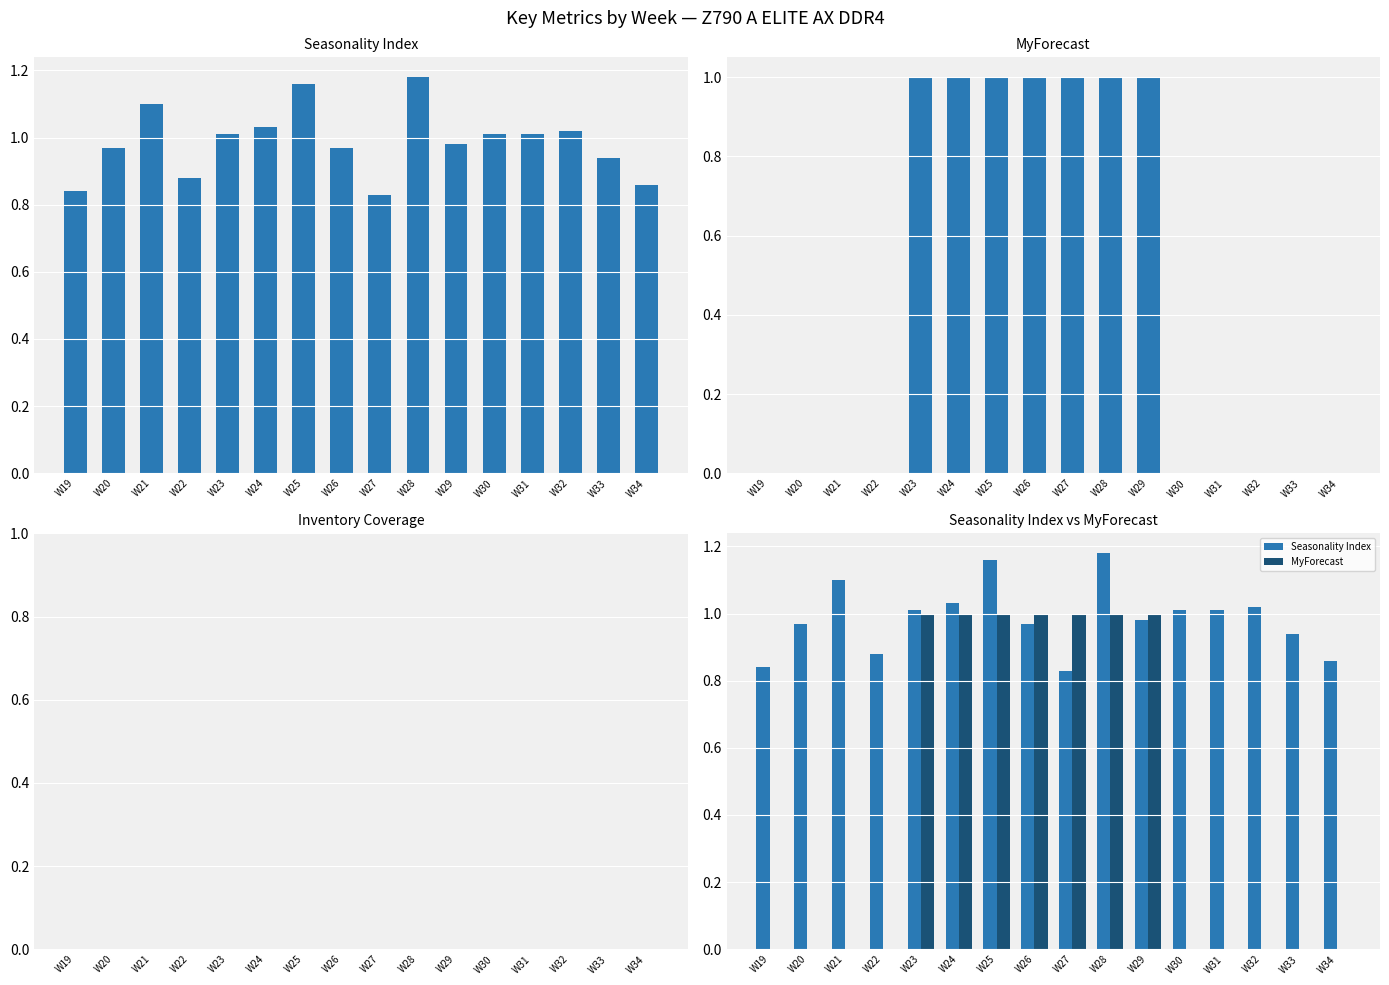

What is the total value across all series at W21?

1.1